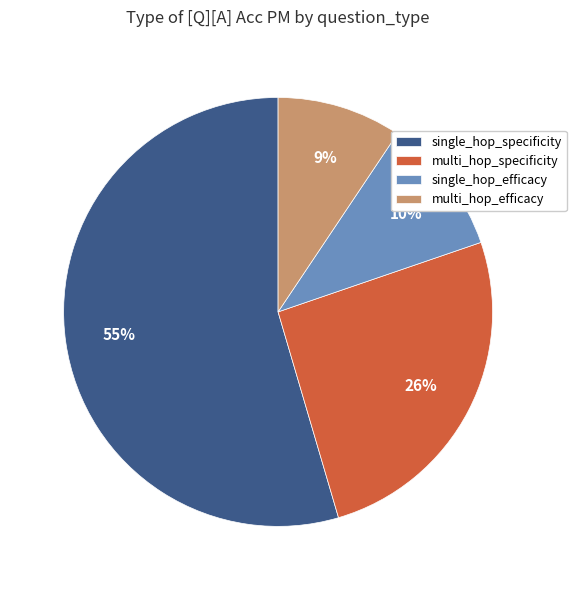

How many slices are in this pie chart?

4